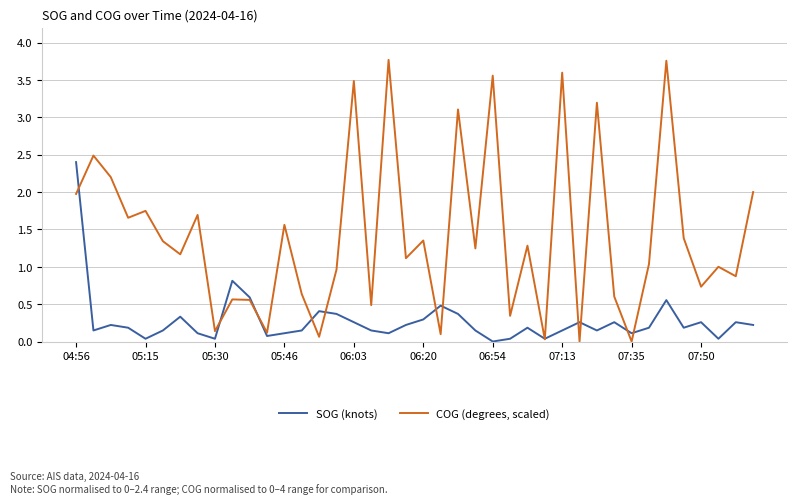

Which series has the largest total across all categories?

COG (degrees, scaled)